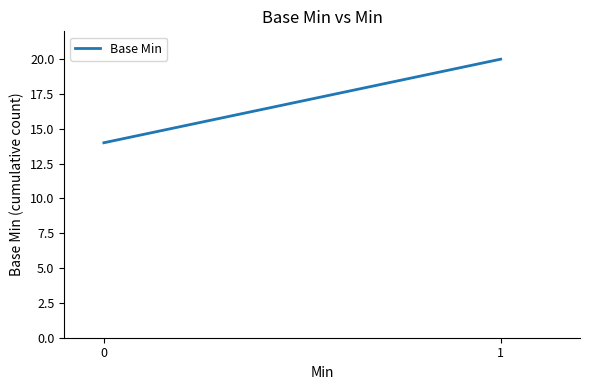

Which label corresponds to the largest value in the chart?

1